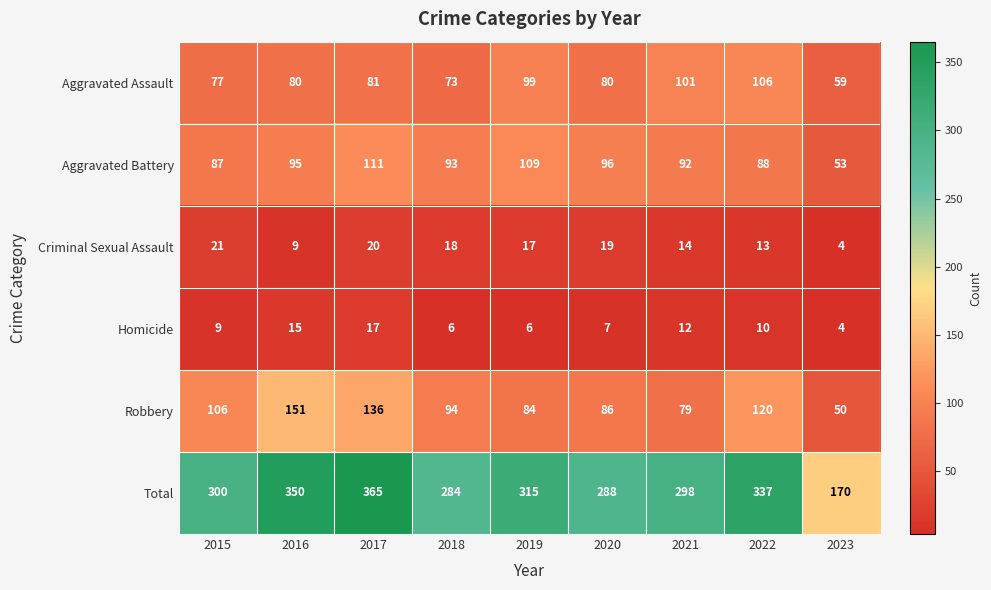

Is it true that Aggravated Battery equals 111 at 2017?

True